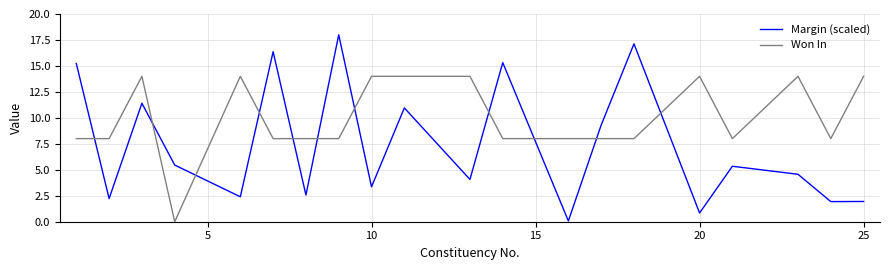

How many lines are shown in the chart?

2